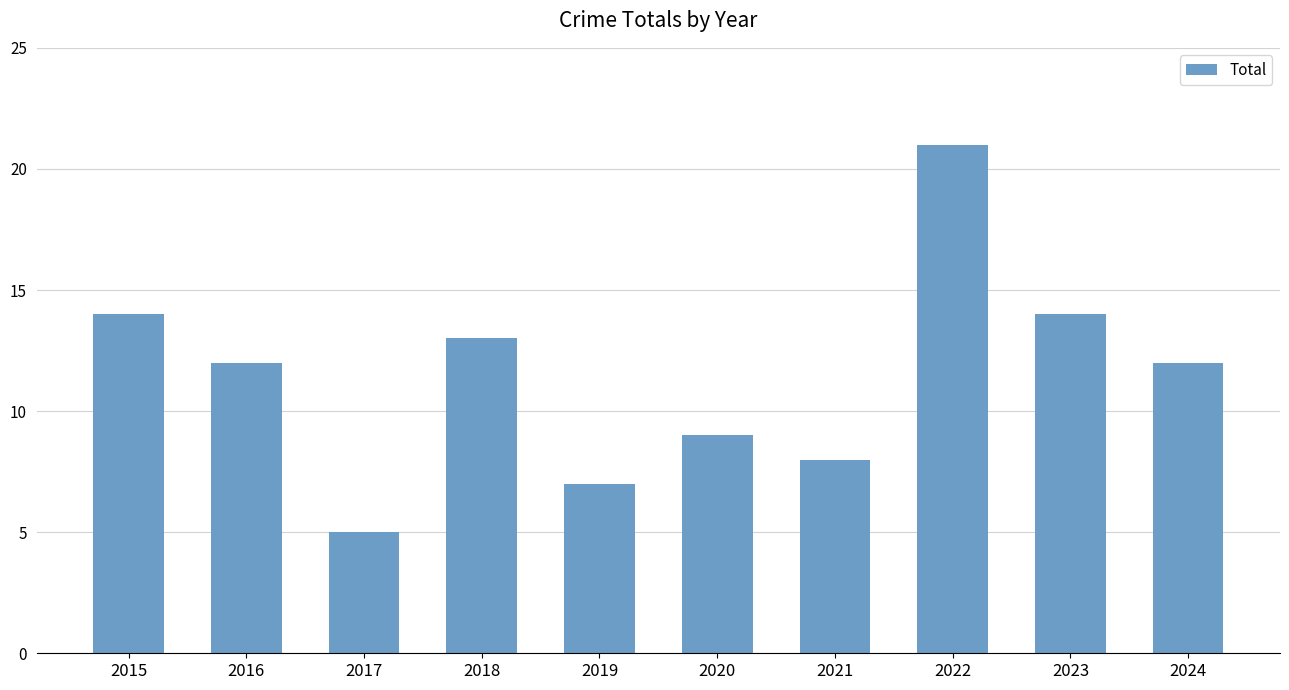

Which category has the lowest value across all series?

2017